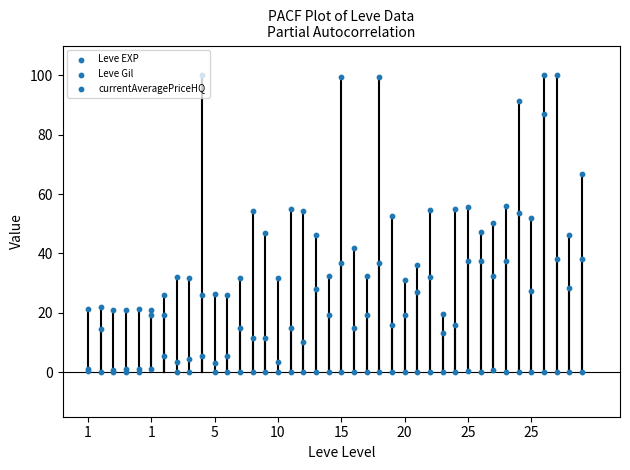

Is the value of Leve Gil at 27 greater than the value of Leve EXP at 25?

Yes